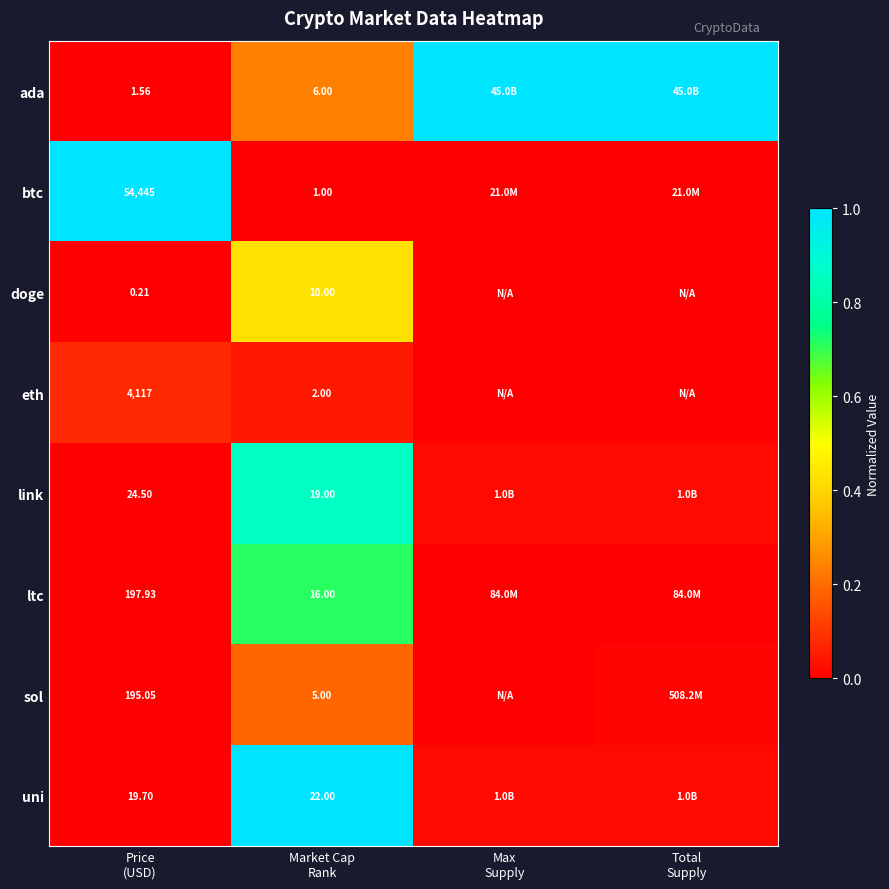

Is the value of uni at Total Supply greater than the value of ada at Market Cap Rank?

No